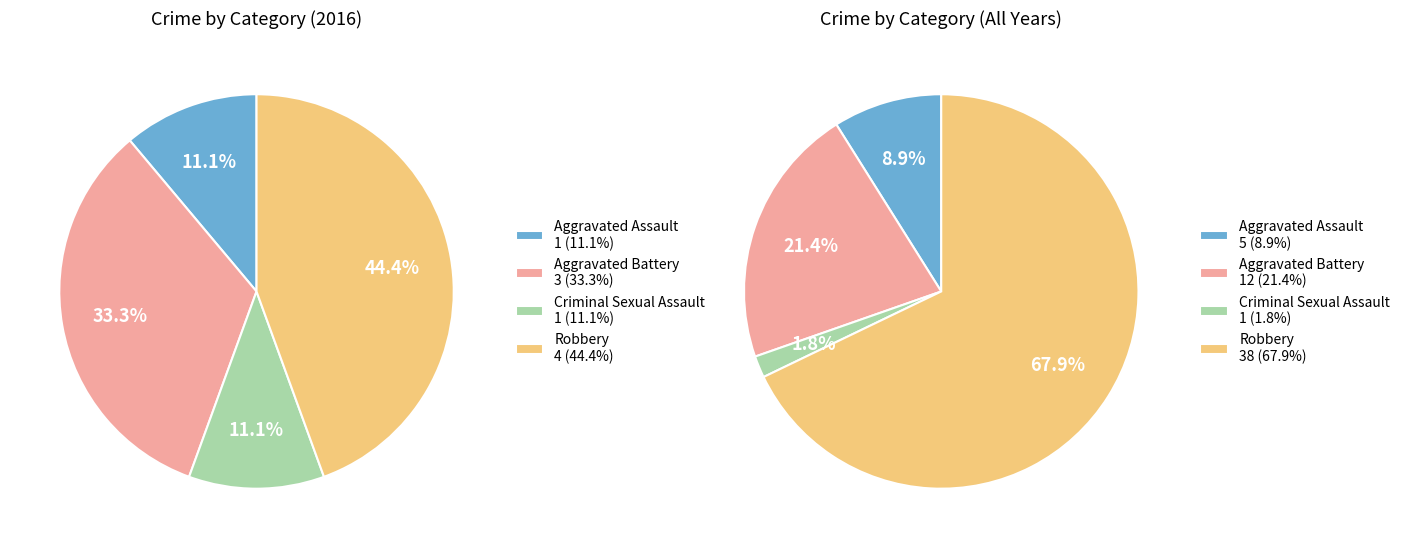

True or false: 3 accounts for 50% of the total.

False